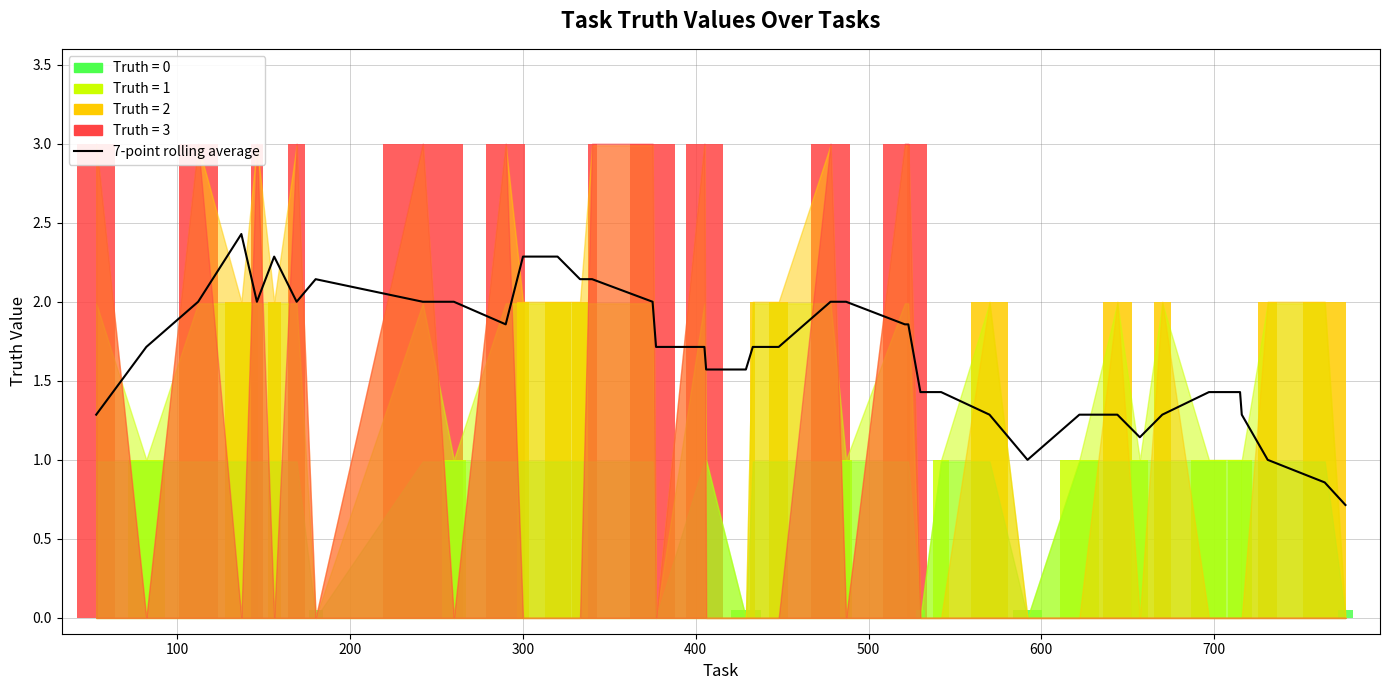

Reading right to left, what are all the values shown in this chart?

0.7	0.9	1.0	1.3	1.4	1.4	1.3	1.1	1.3	1.3	1.0	1.3	1.4	1.4	1.9	1.9	2.0	2.0	1.7	1.7	1.6	1.6	1.7	1.7	2.0	2.1	2.1	2.3	2.3	1.9	2.0	2.0	2.1	2.0	2.3	2.0	2.4	2.0	1.7	1.3